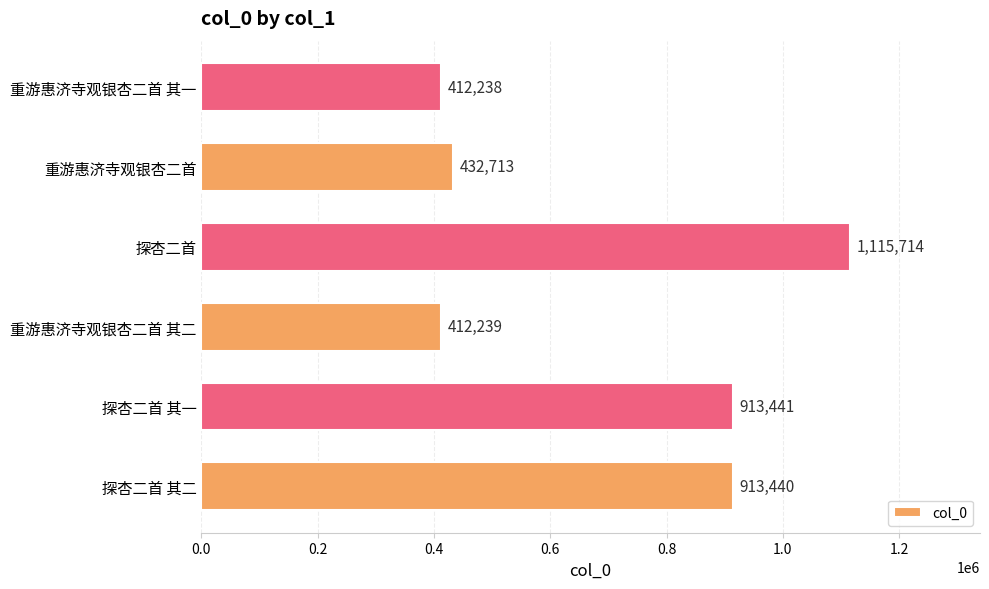

The chart shows a value of 622098 at 探杏二首 其二. True or false?

False